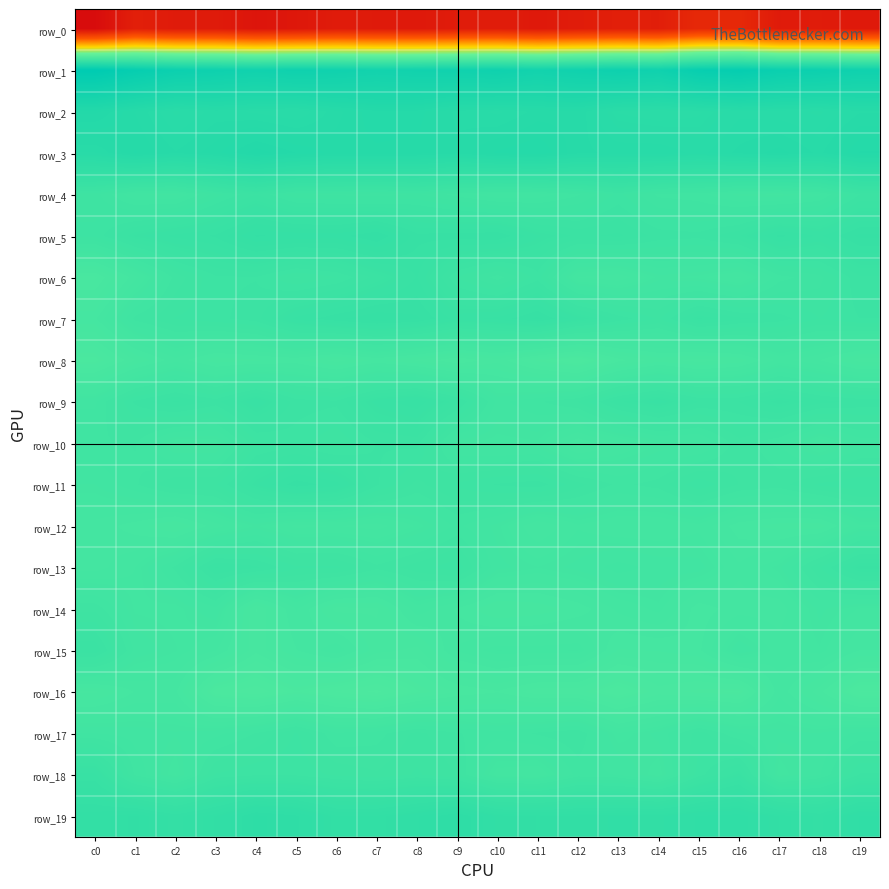

Which has a higher value, c19 or c14?

c14